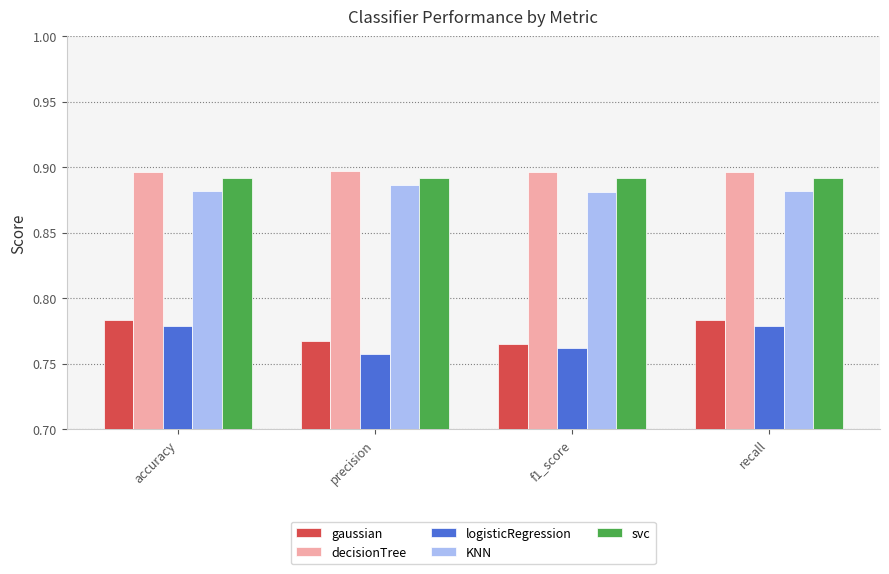

Which series has the widest spread of values?

logisticRegression